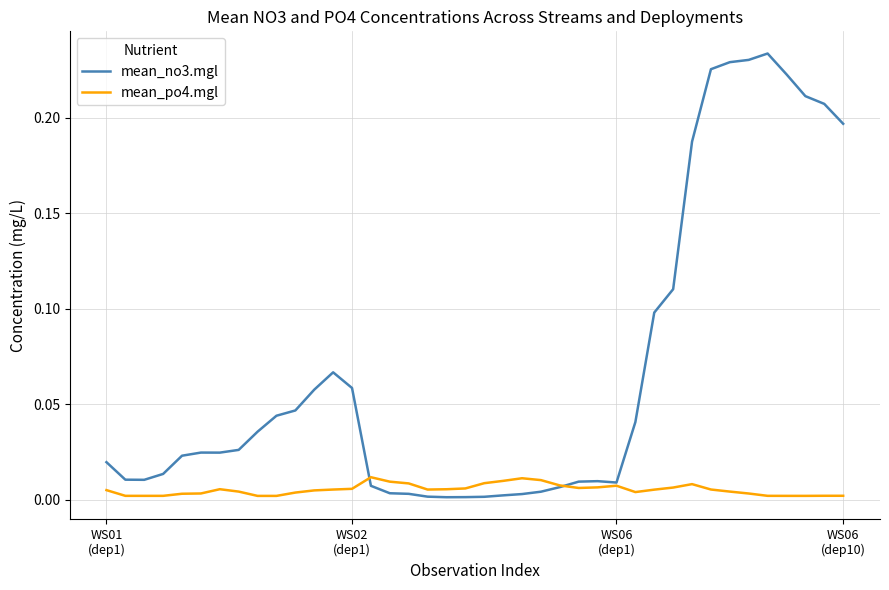

Which series has the largest range (max minus min)?

mean_no3.mgl